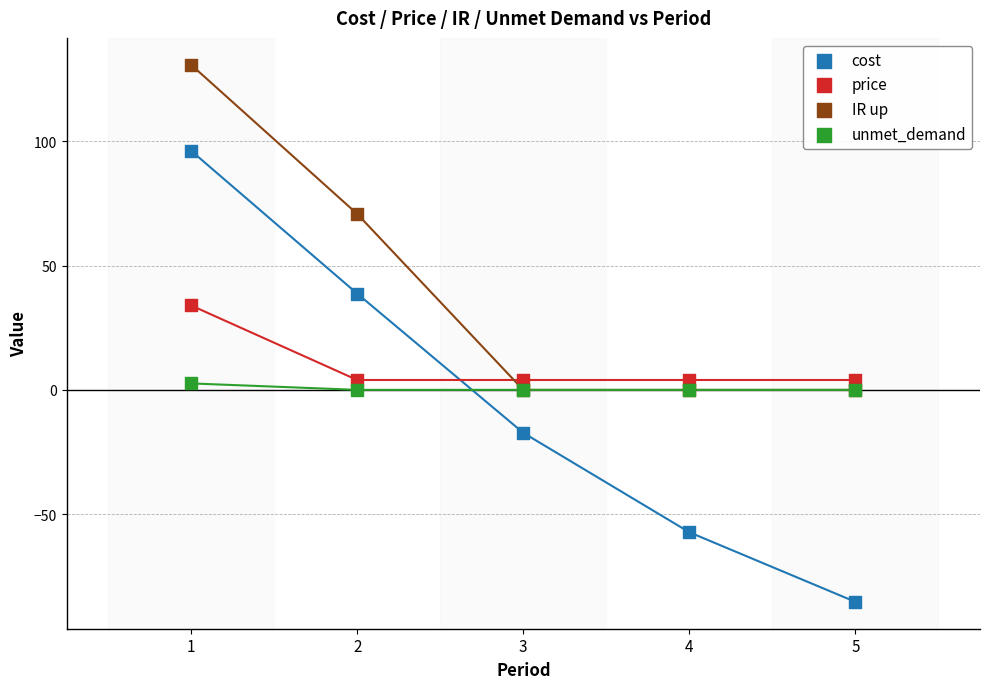

Across all series, what Y value is closest to 22?

34.0